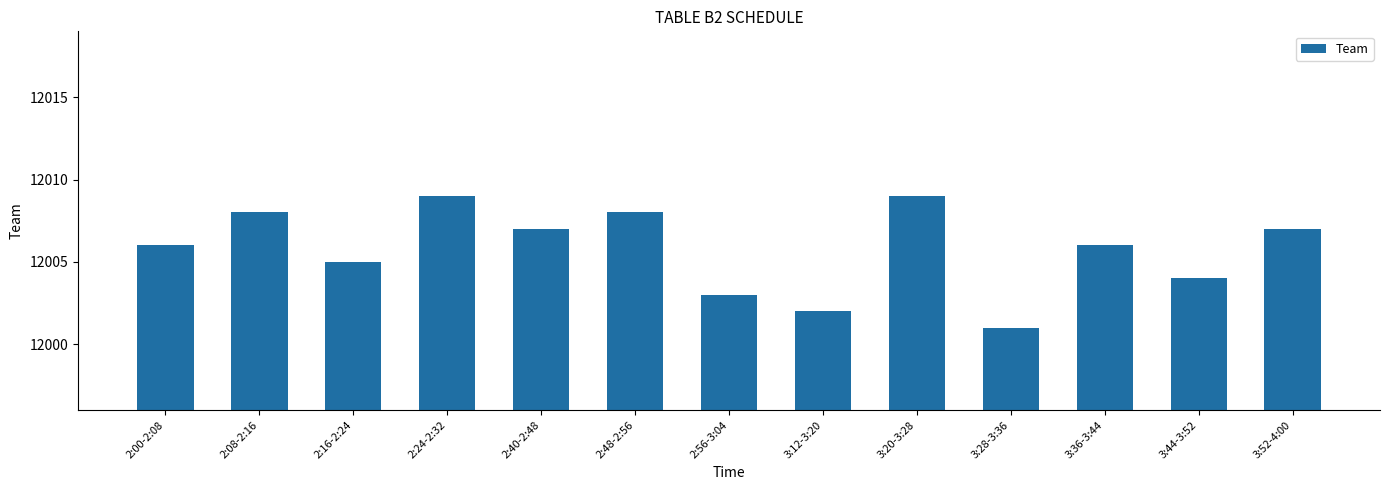

Reading left to right, extract all data points from this chart.

2:00-2:08=12006	2:08-2:16=12008	2:16-2:24=12005	2:24-2:32=12009	2:40-2:48=12007	2:48-2:56=12008	2:56-3:04=12003	3:12-3:20=12002	3:20-3:28=12009	3:28-3:36=12001	3:36-3:44=12006	3:44-3:52=12004	3:52-4:00=12007